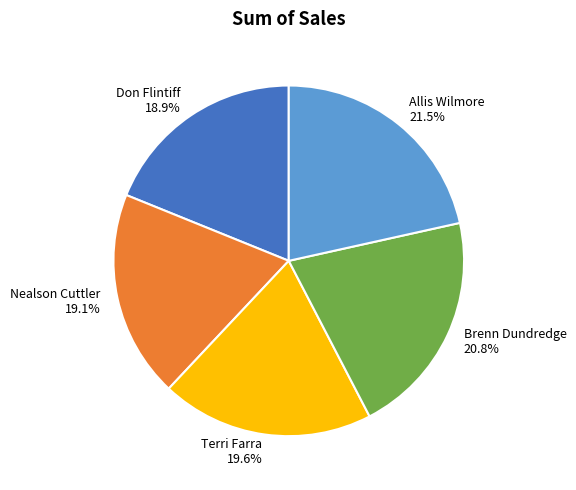

What is the ratio of the value at Don Flintiff to the value at Nealson Cuttler?

1.0